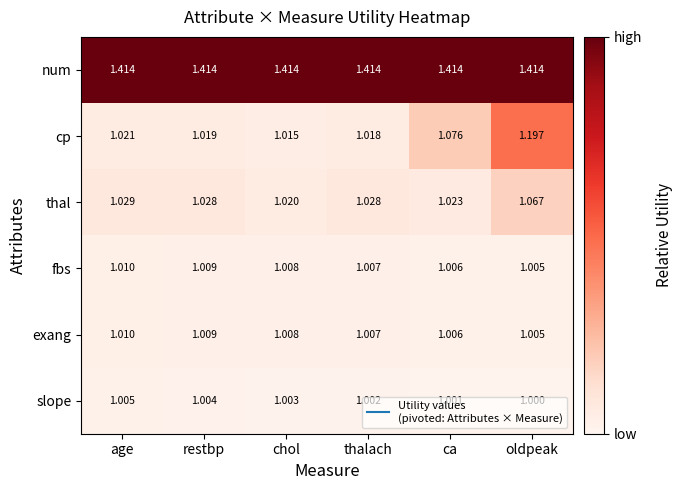

Which series has the largest total across all categories?

num